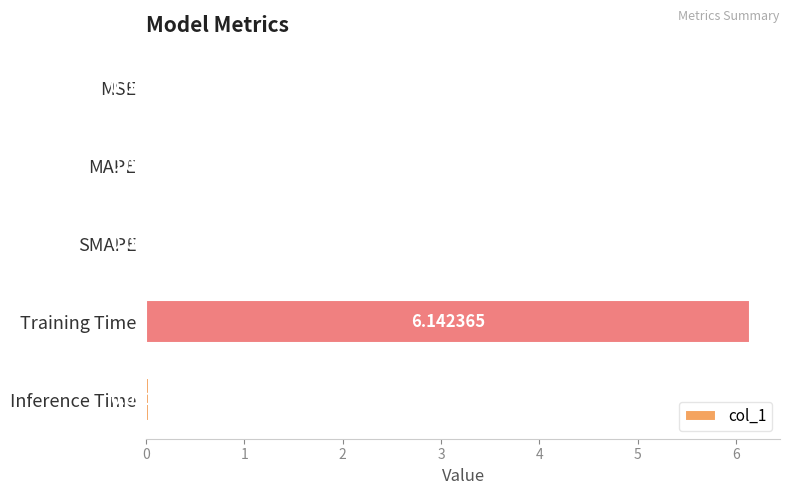

Does the chart contain stacked bars?

No